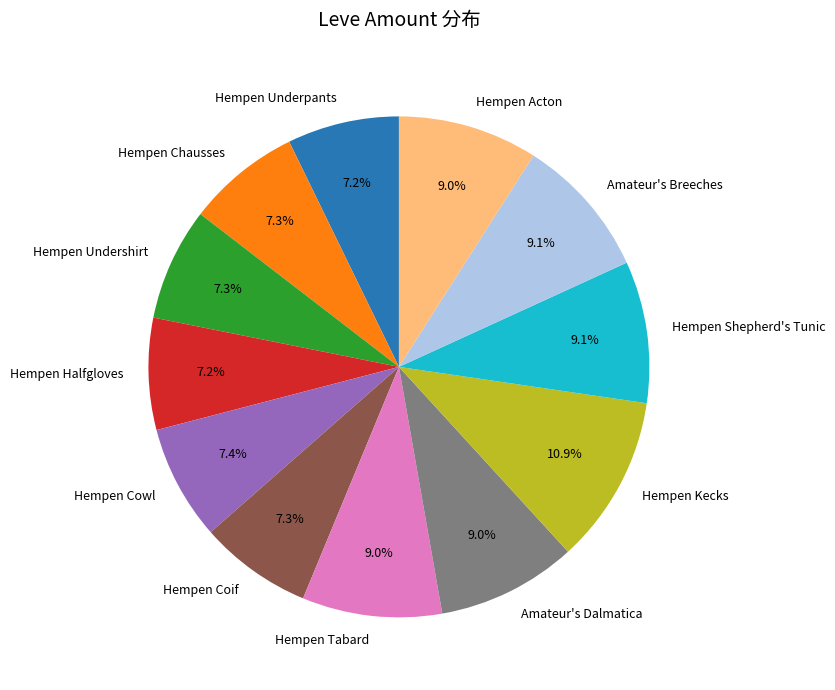

What is the largest slice in the pie chart?

Hempen Kecks